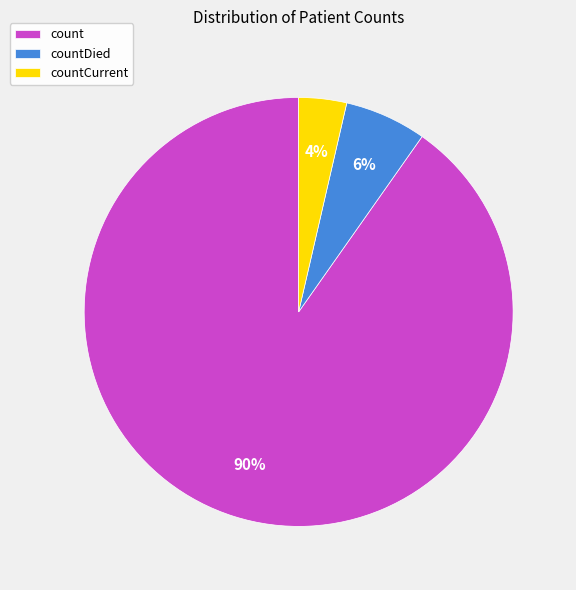

Does any single category account for the majority?

Yes